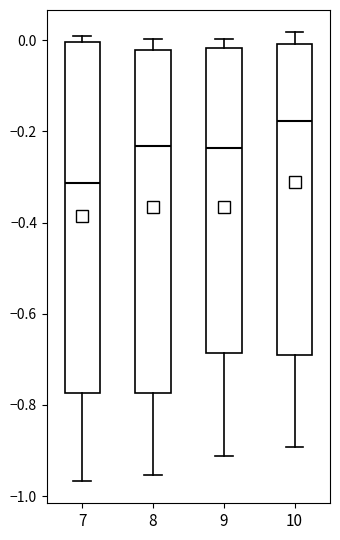

Where is the upper edge of the box at x = 8 on the y-axis? The values are not printed on the chart, so give them approximately, as read against the axis.

-0.02